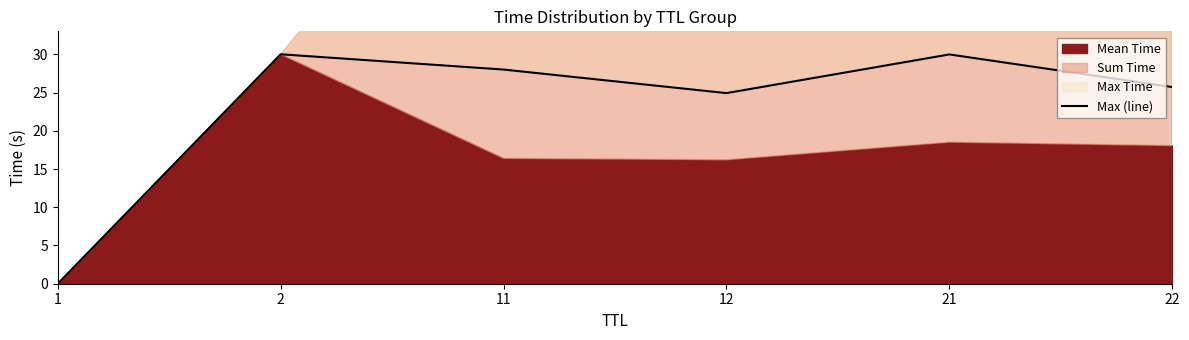

The value at 11 is 28.0. True or false?

True